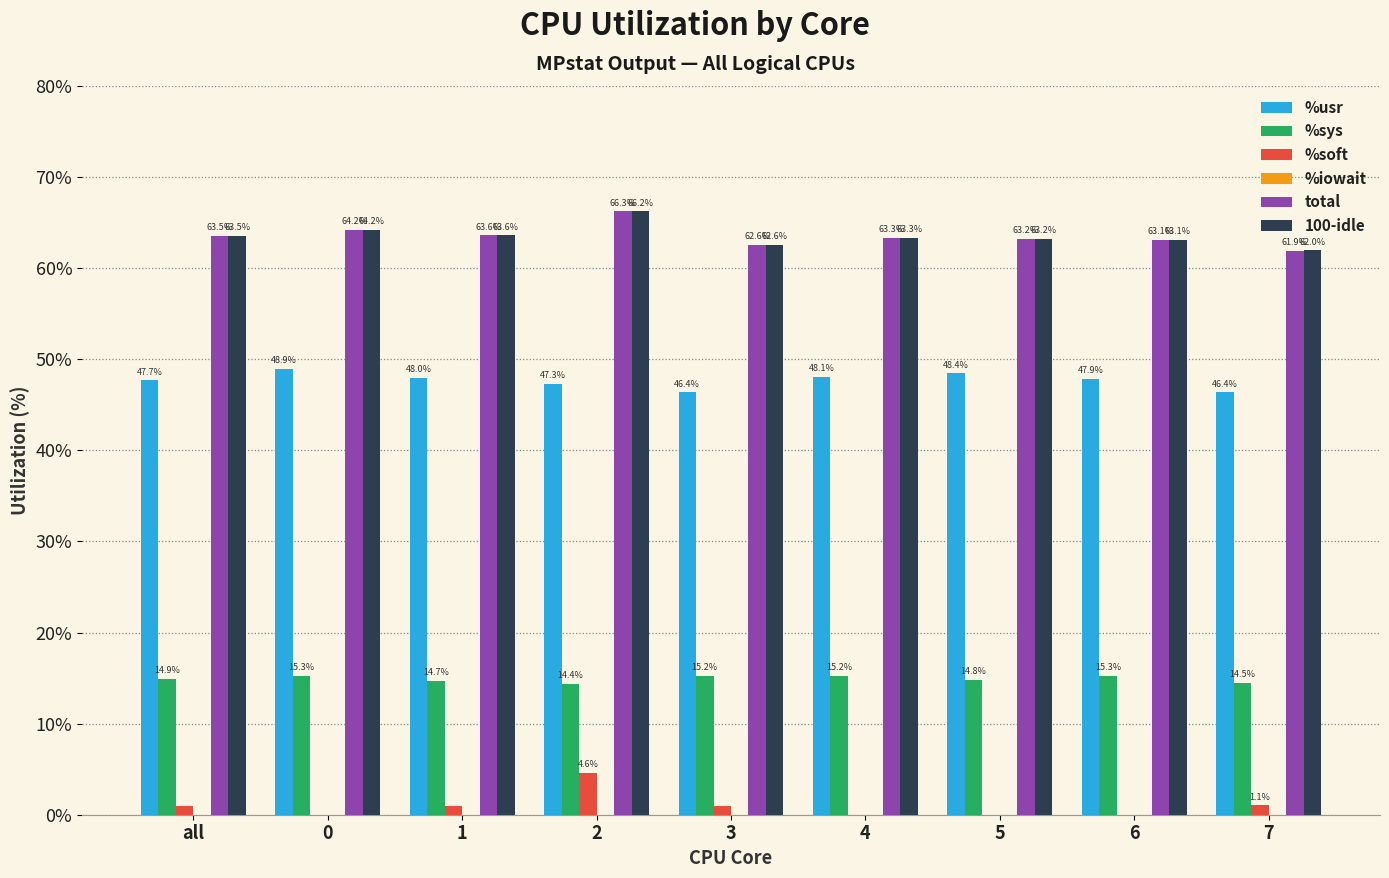

What is the average value of the total series?

63.5